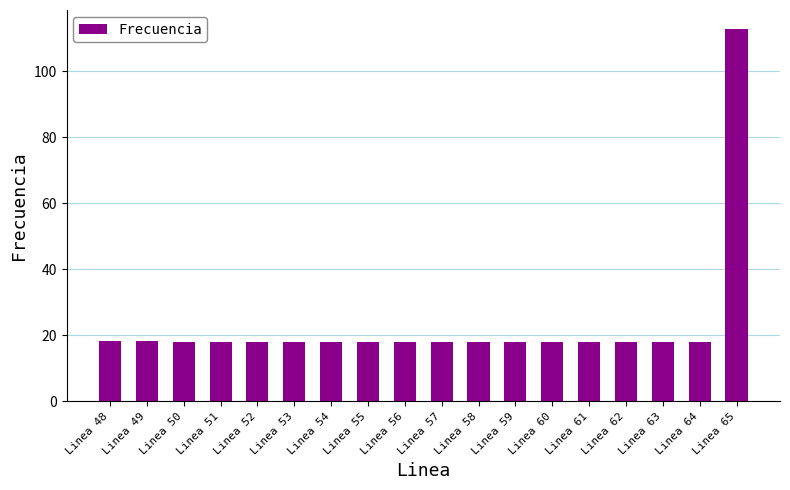

What is the maximum value shown in the chart?

112.9